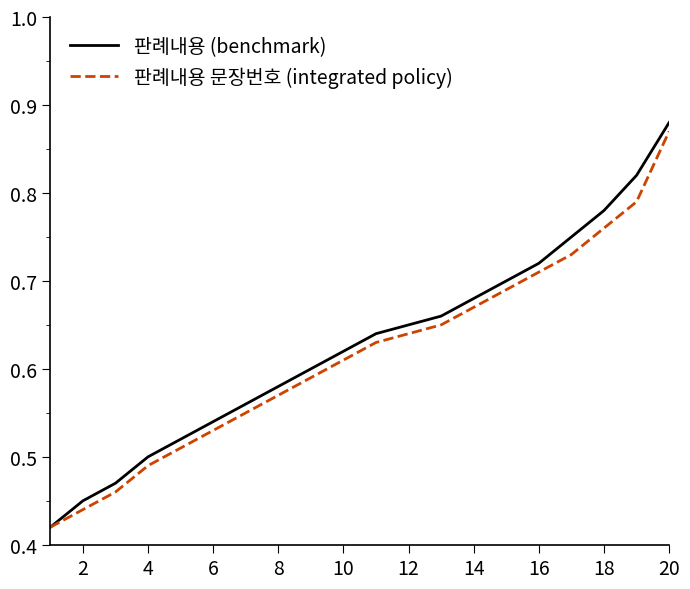

Which series has the widest spread of values?

판례내용 (benchmark)